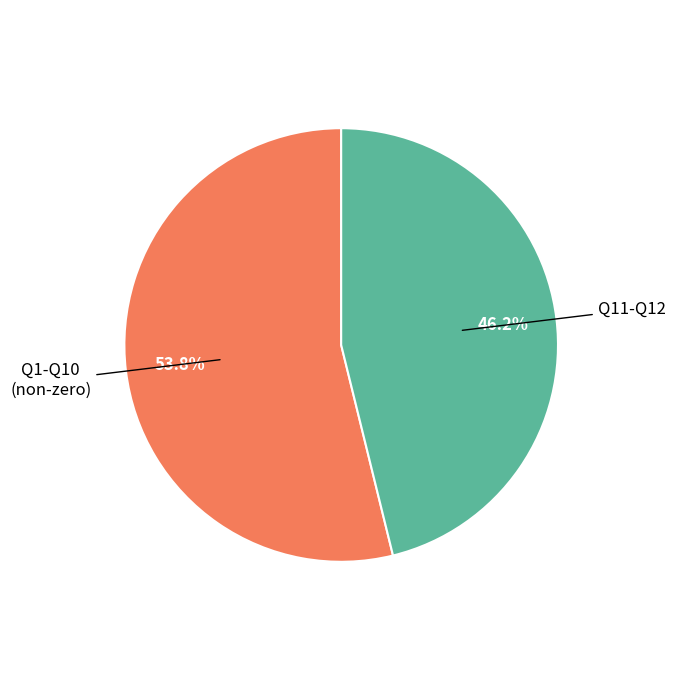

Does any single category account for the majority?

Yes